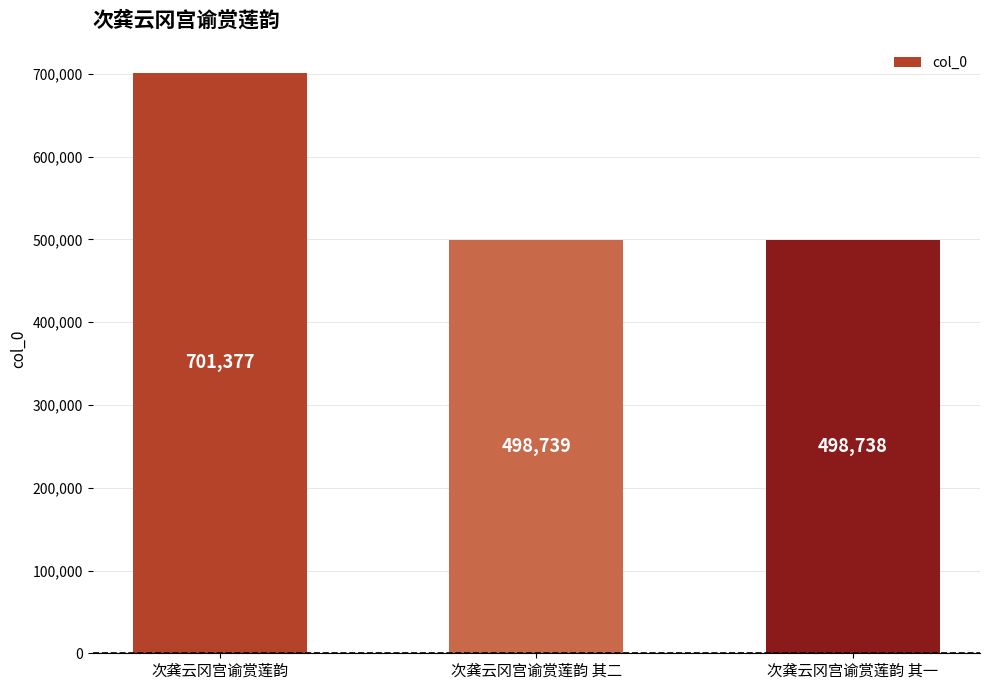

Which has a higher value, 次龚云冈宫谕赏莲韵 or 次龚云冈宫谕赏莲韵 其一?

次龚云冈宫谕赏莲韵